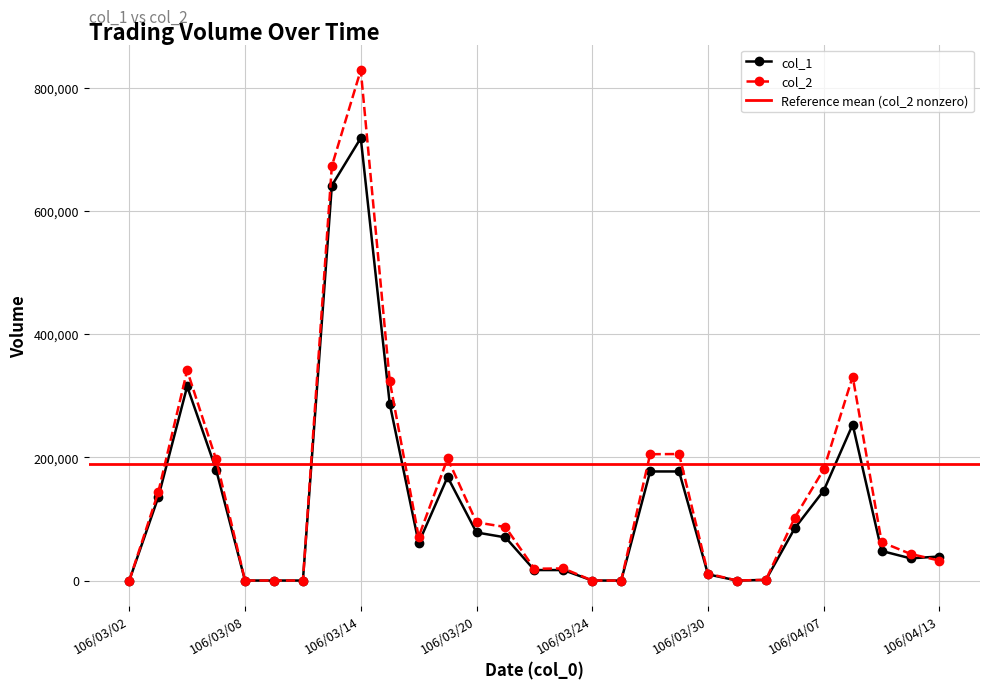

At how many categories does at least one series exceed 761071?

1